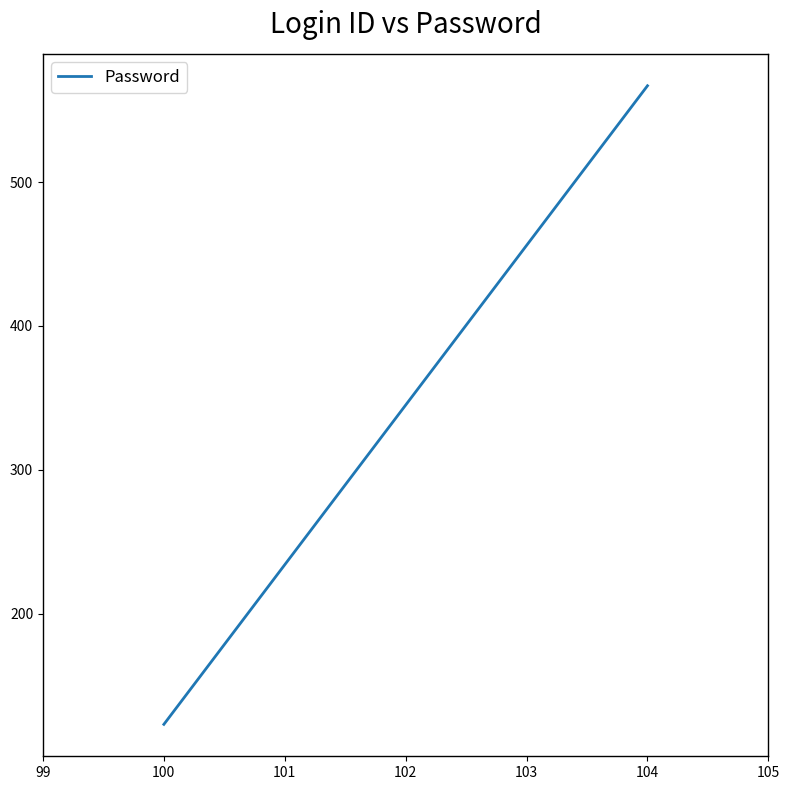

How many values are between 234 and 456?

3